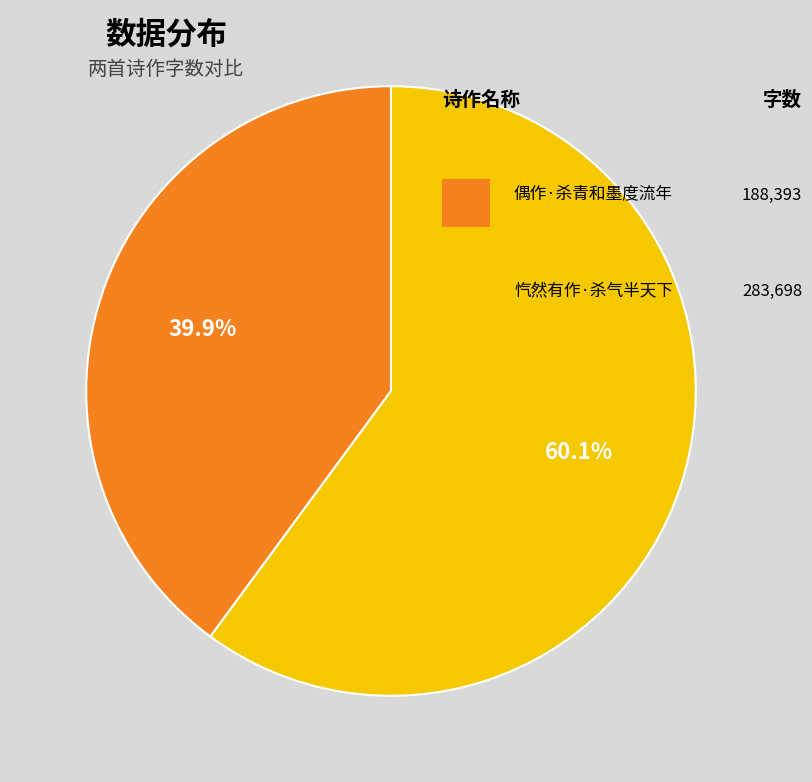

Does any single category account for the majority?

Yes